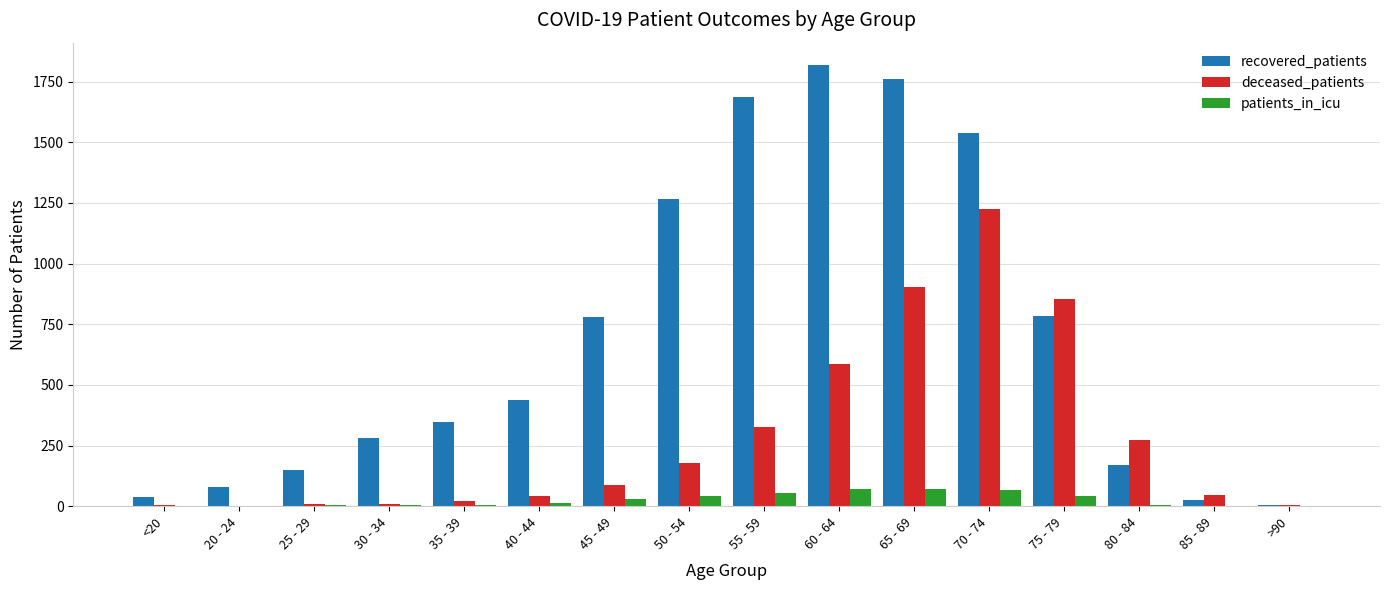

Which series has the largest total across all categories?

recovered_patients